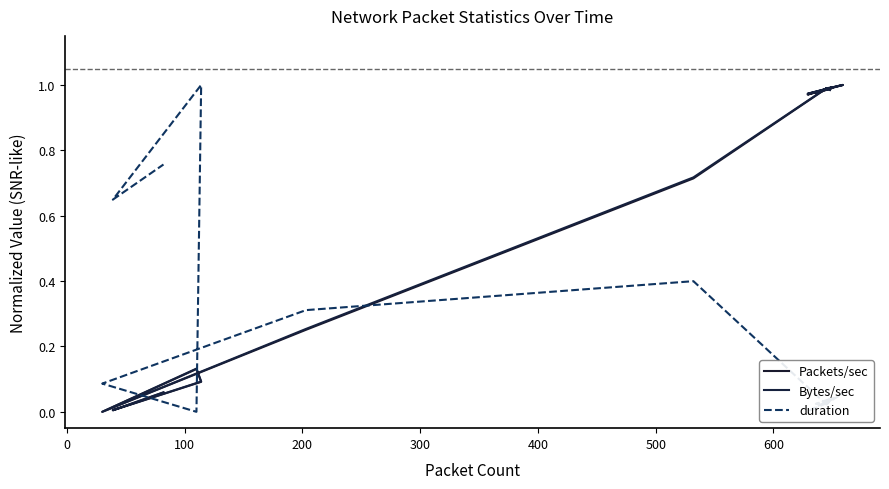

Is the value of Bytes/sec at 9 greater than the value of duration at −100?

Yes